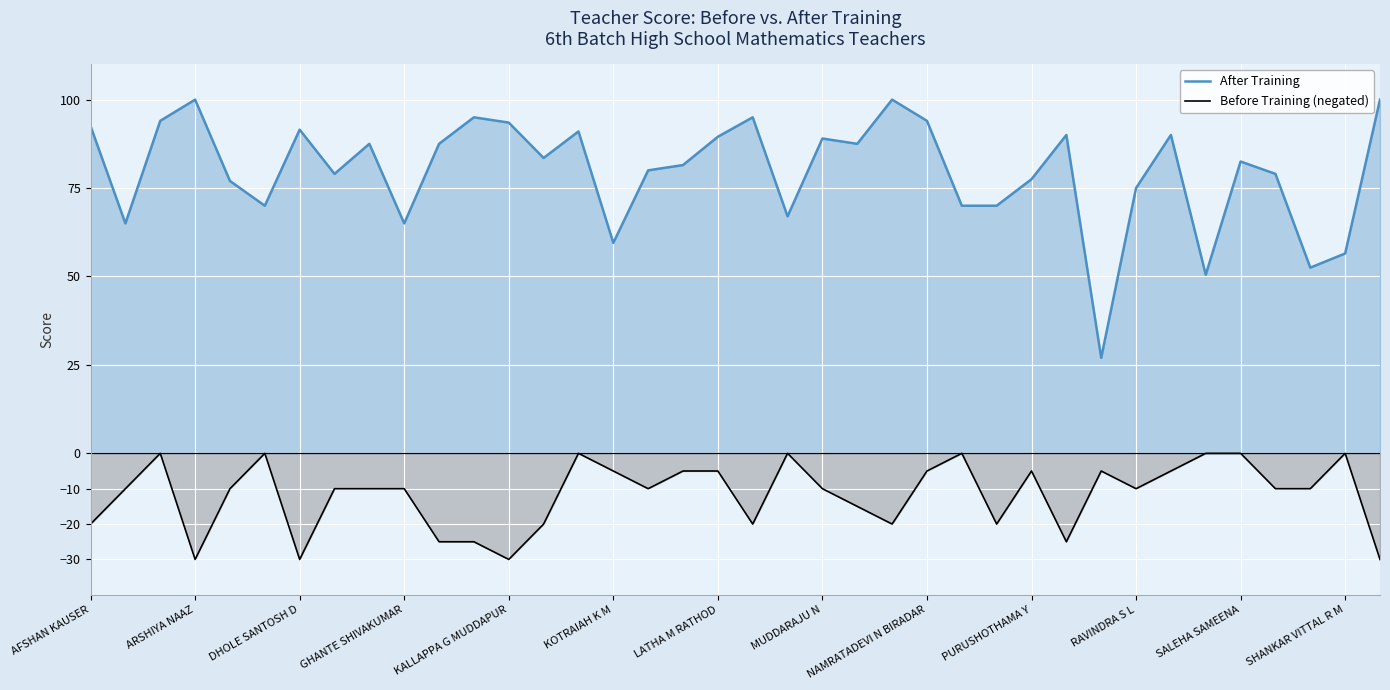

The value of After Training at ARSHIYA NAAZ is 100.0. True or false?

True